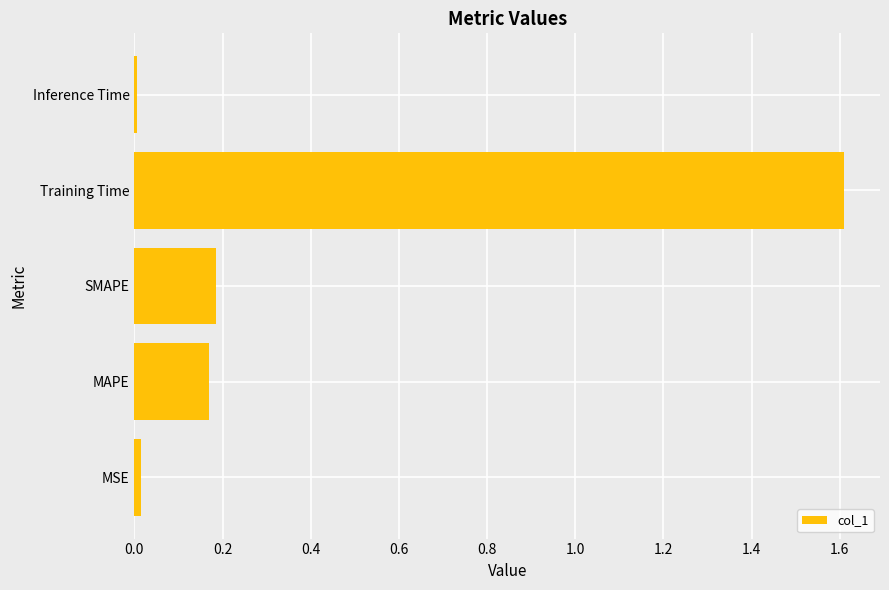

What is the average value?

0.4